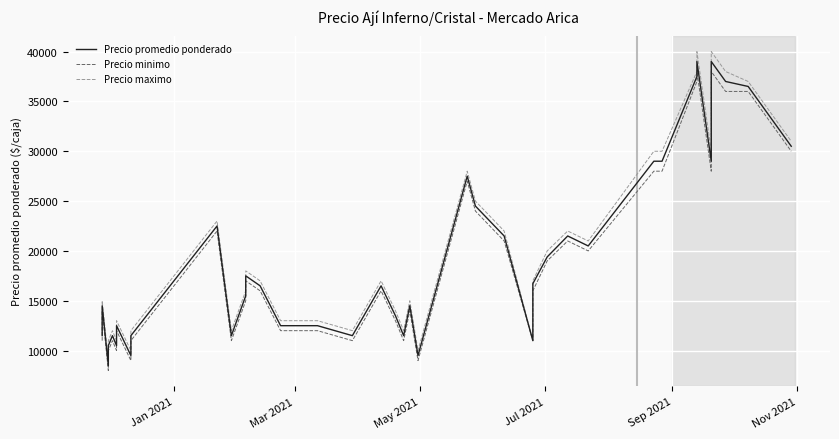

What is the average value of the Precio minimo series?

18625